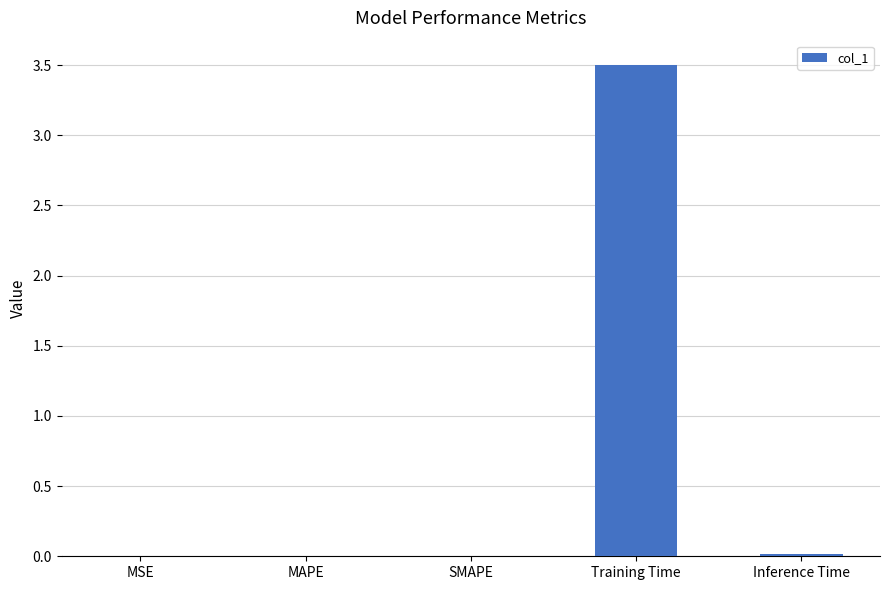

Which category has the highest value across all series?

Training Time